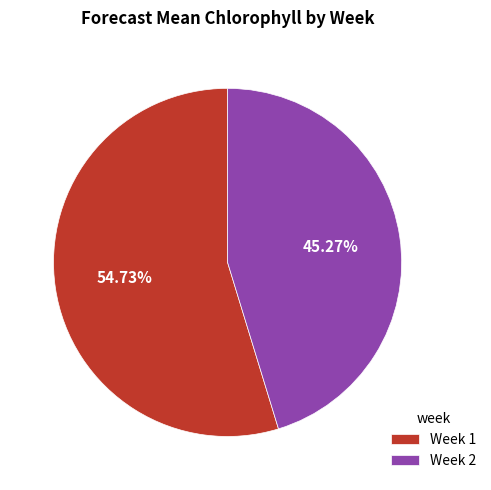

To the nearest percent, what percentage of the pie is Week 2?

45%